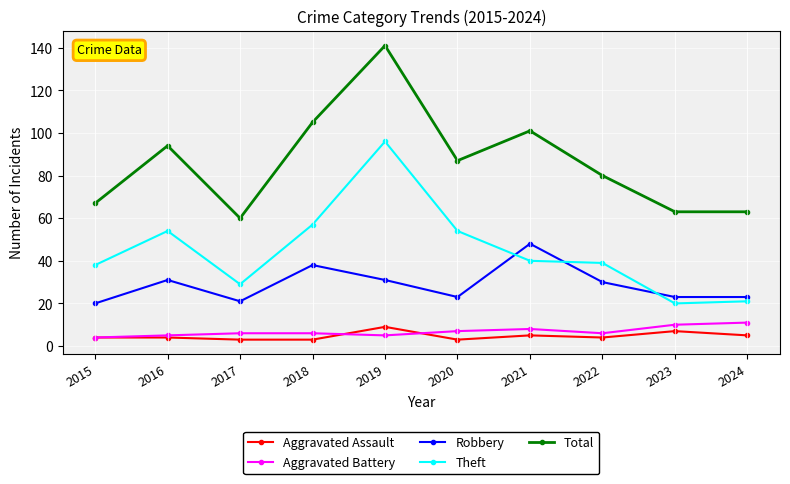

At which label does Aggravated Assault reach its peak?

2019